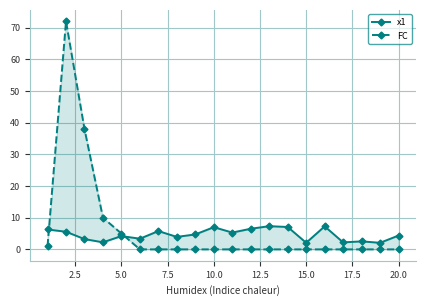

How many distinct data groups are displayed?

2